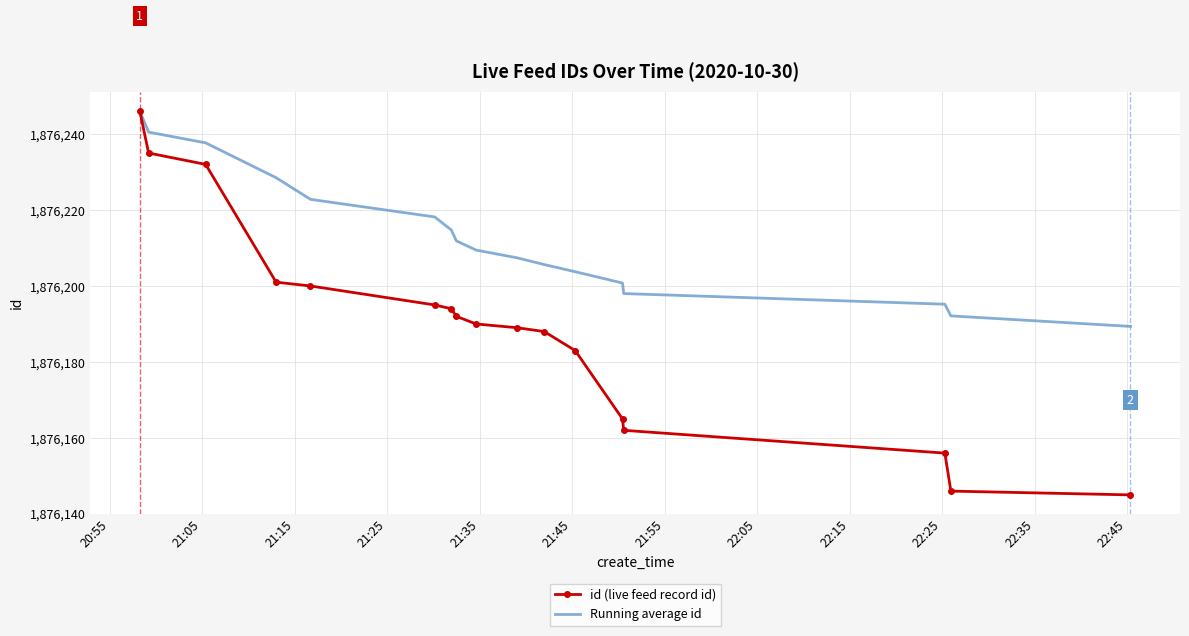

What are all the series names shown in the legend?

id (live feed record id), Running average id